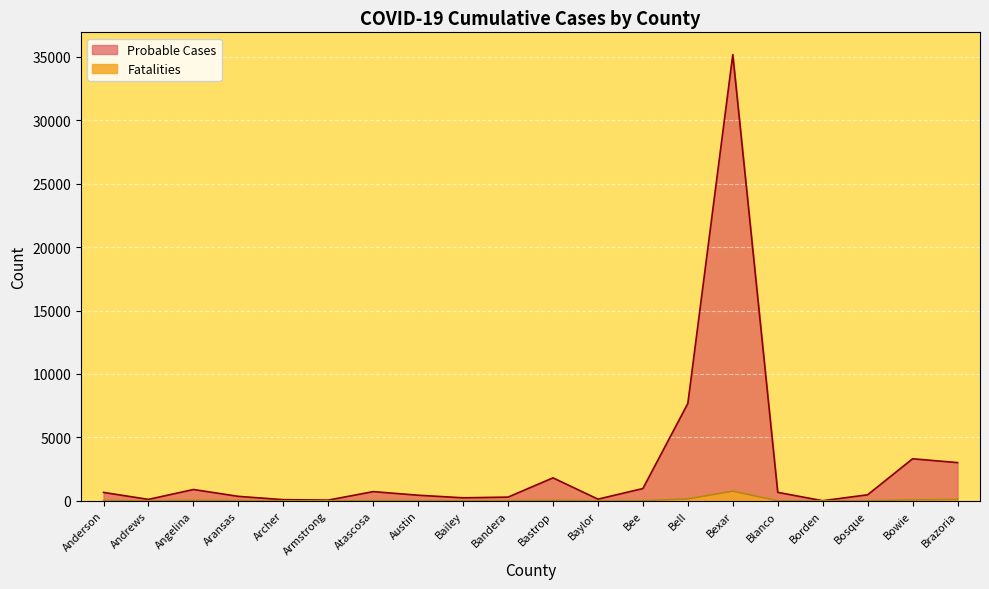

How many series are shown in this chart?

2